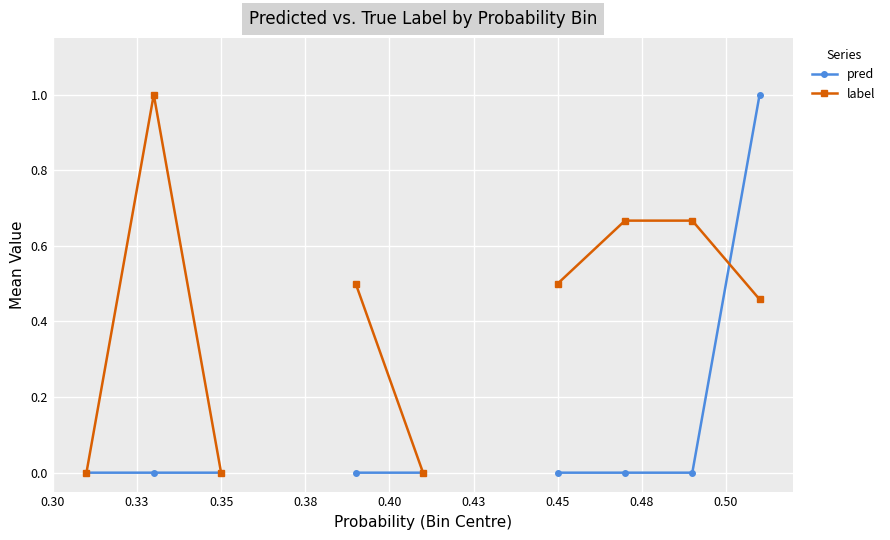

List the series in order of their peak value, lowest first.

pred, label